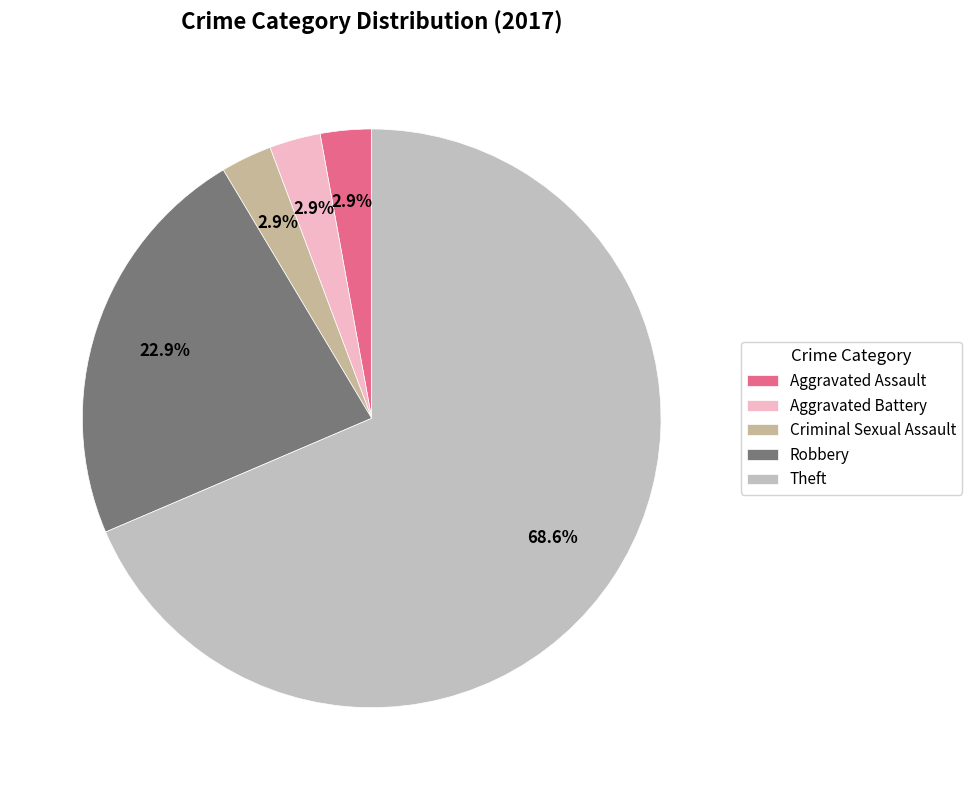

Count the number of slices in the pie.

5